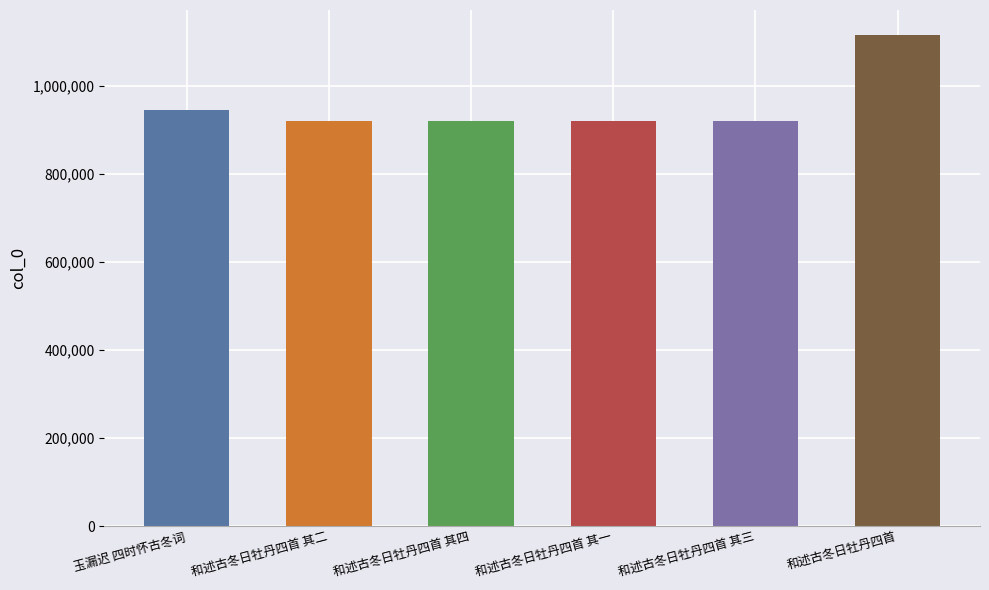

Which category has the highest value across all series?

和述古冬日牡丹四首